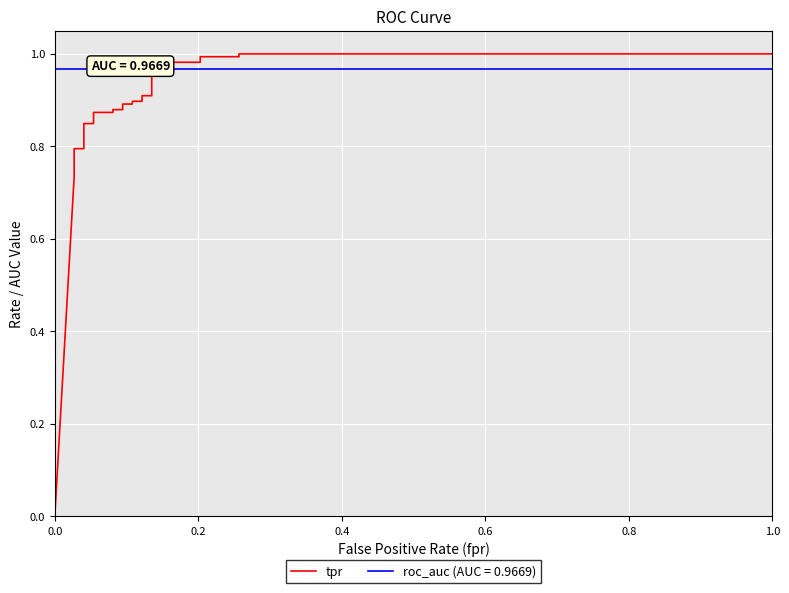

Reading left to right, extract all data points from this chart.

0.0	0.7	0.8	0.8	0.8	0.8	0.8	0.8	0.8	0.9	0.9	0.9	0.9	0.9	0.9	0.9	0.9	0.9	0.9	1.0	1.0	1.0	1.0	1.0	1.0	1.0	1.0	1.0	1.0